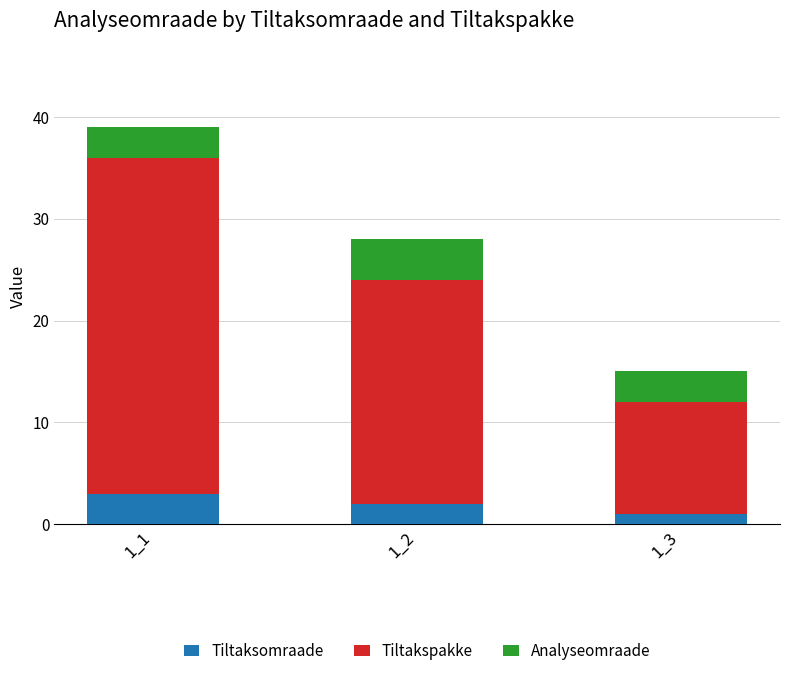

Which category has the highest value in the Tiltaksomraade series?

1_1